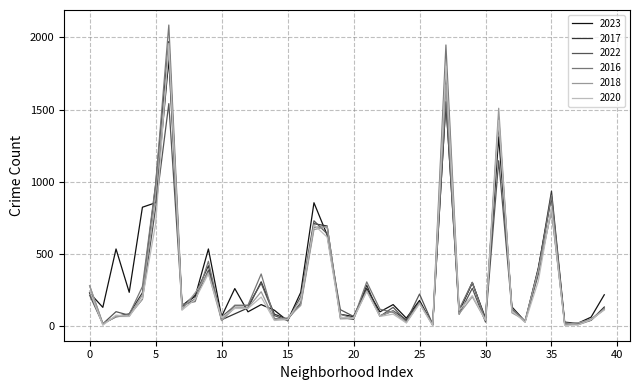

What is the greatest value displayed?

2086